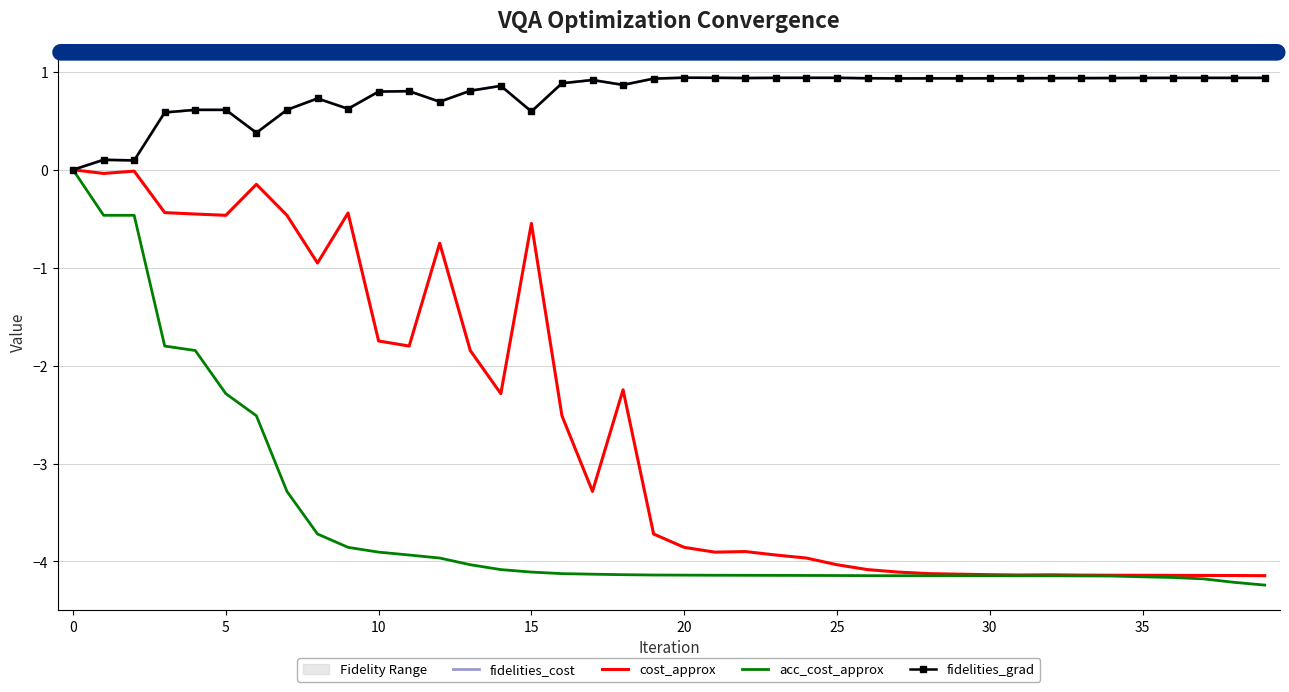

What is the label of the 14th point from the left?

13